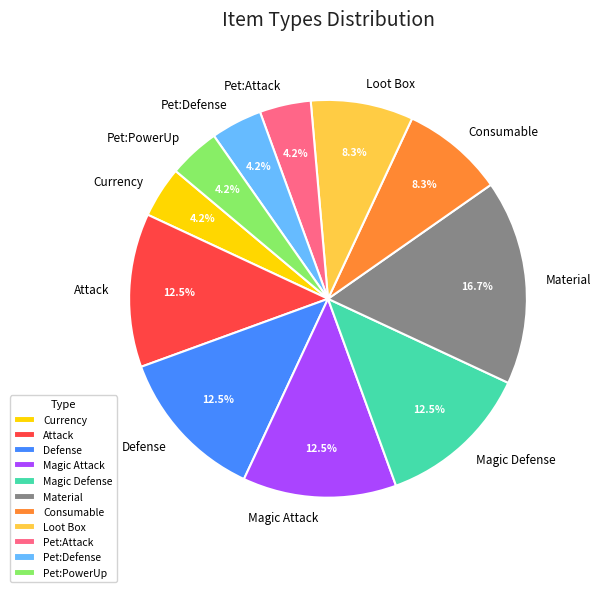

Count the number of slices in the pie.

11